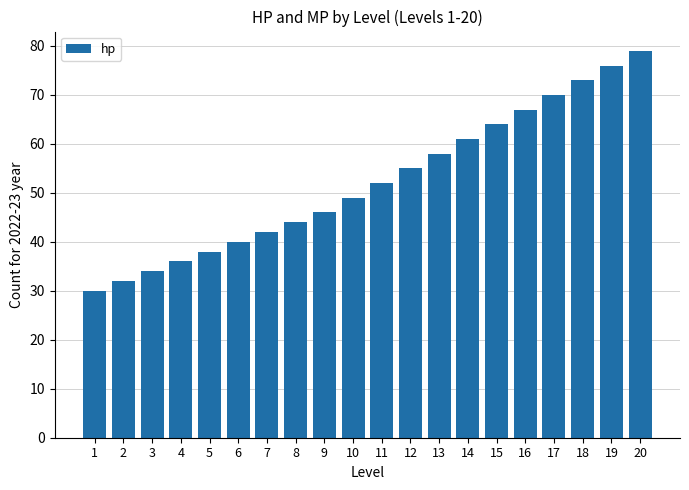

Which has a higher value, 9 or 3?

9